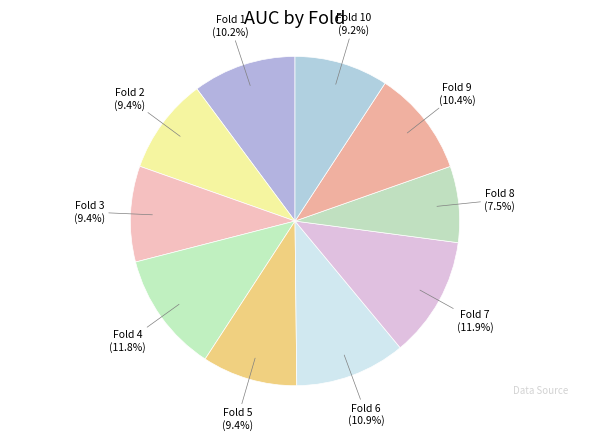

Combined, what portion of the pie is Fold 10 and Fold 7?

21.1%